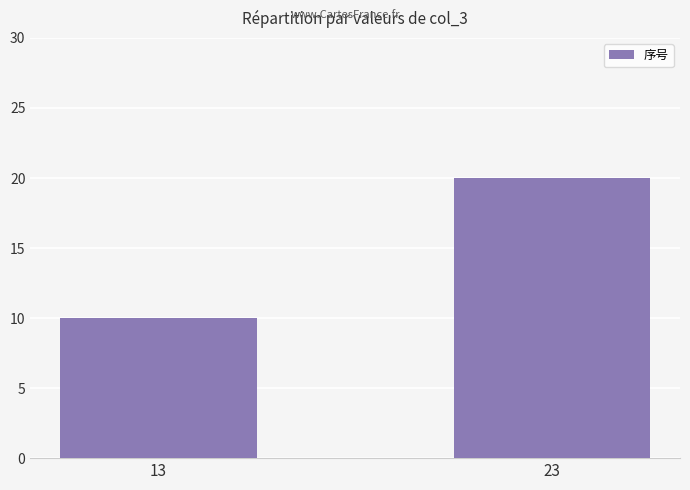

Reading right to left, list all the values displayed in this chart.

23=20	13=10